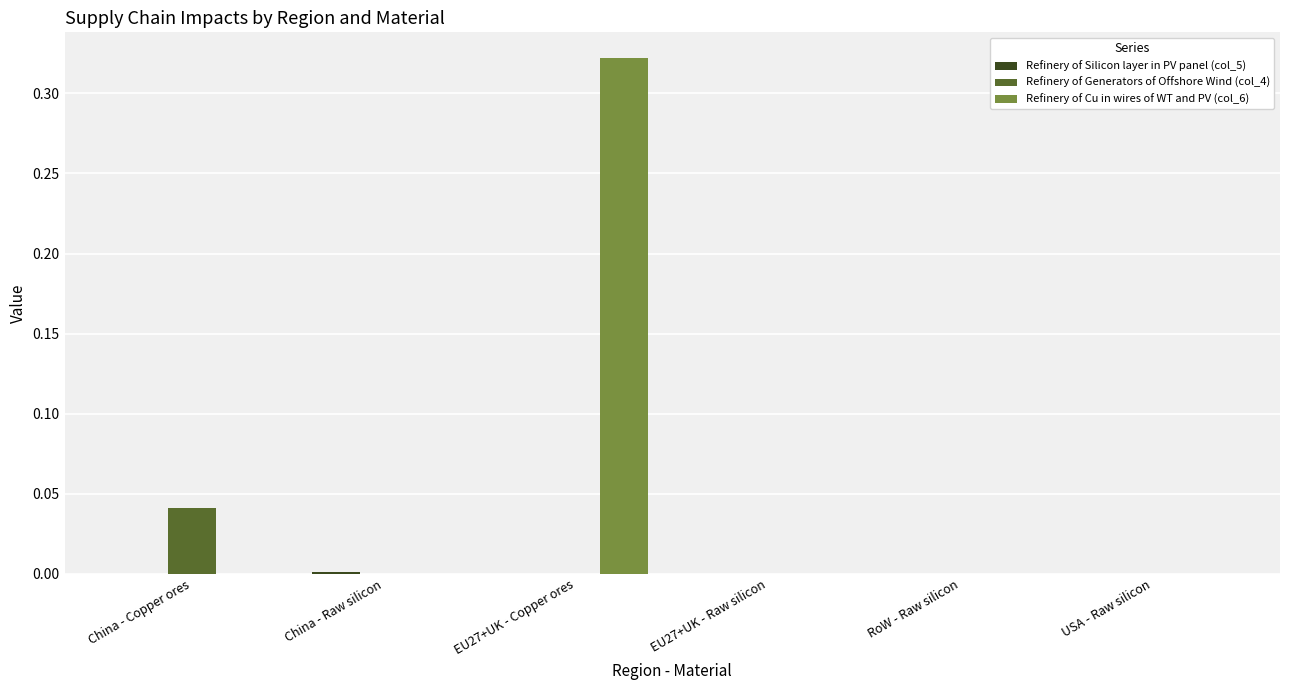

Is it true that Refinery of Cu in wires of WT and PV (col_6) equals 0.0 at USA - Raw silicon?

True